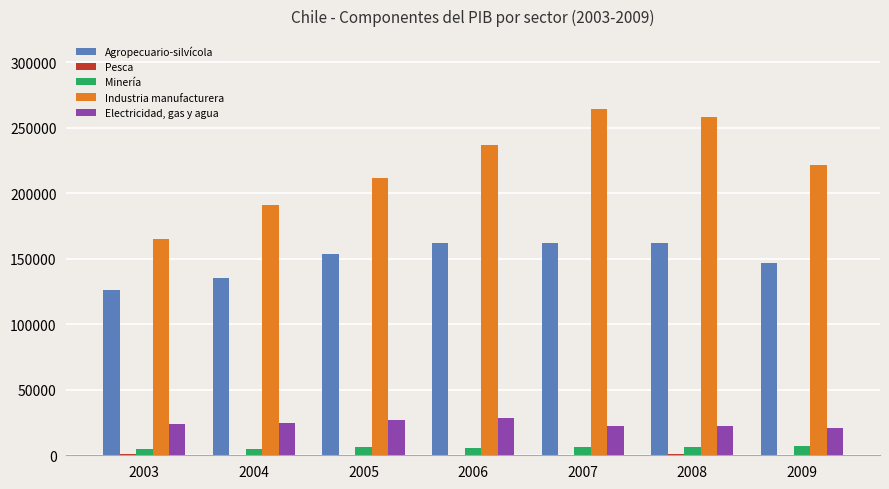

What is the sum of all Industria manufacturera values?

1549237